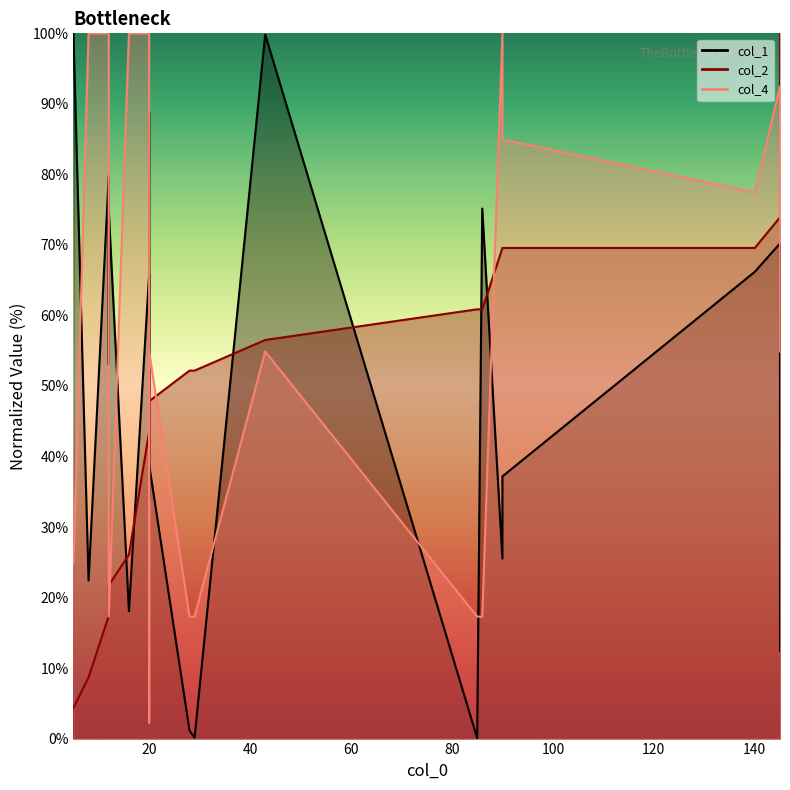

At which category is the sum across all series the highest?

145